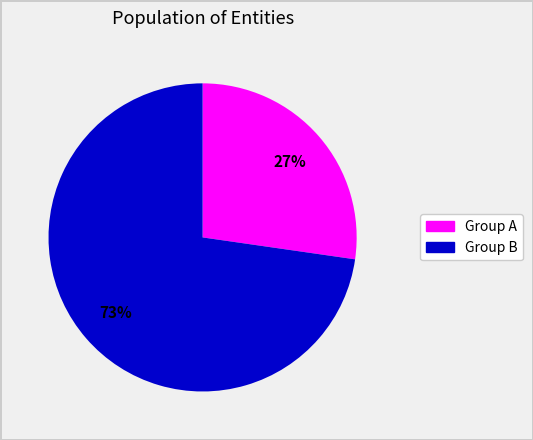

To the nearest percent, what is the average slice percentage?

50%